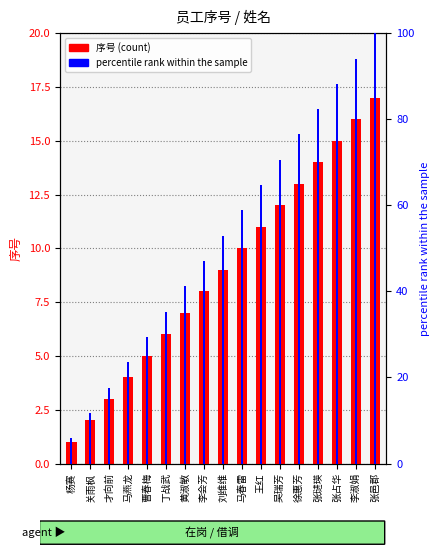

What is the lowest value of the 序号 series?

1.0